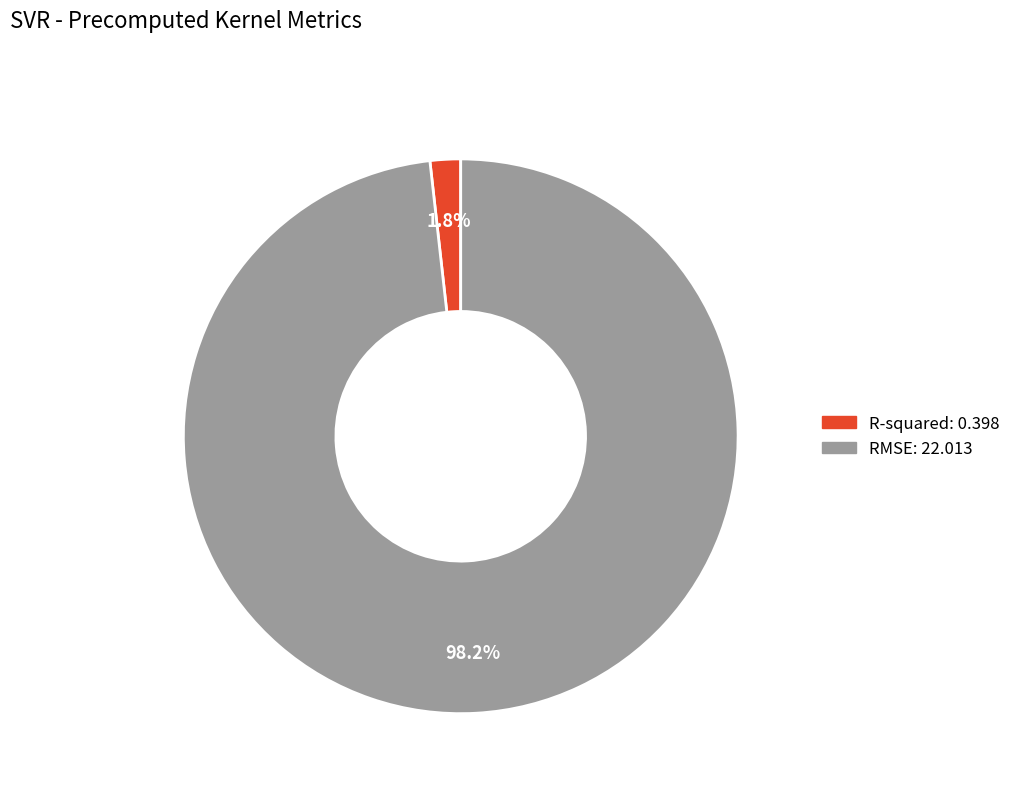

To the nearest percent, what is the combined percentage of RMSE and R-squared?

100%